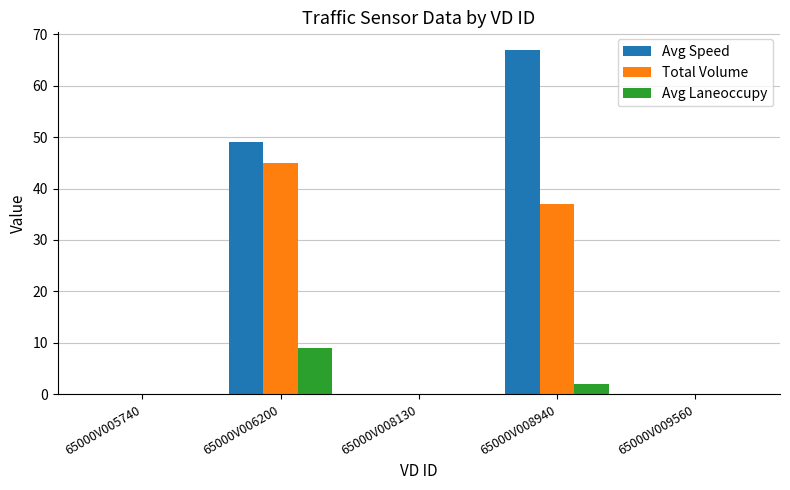

True or false: Total Volume has a value of -21 at 65000V008130.

False